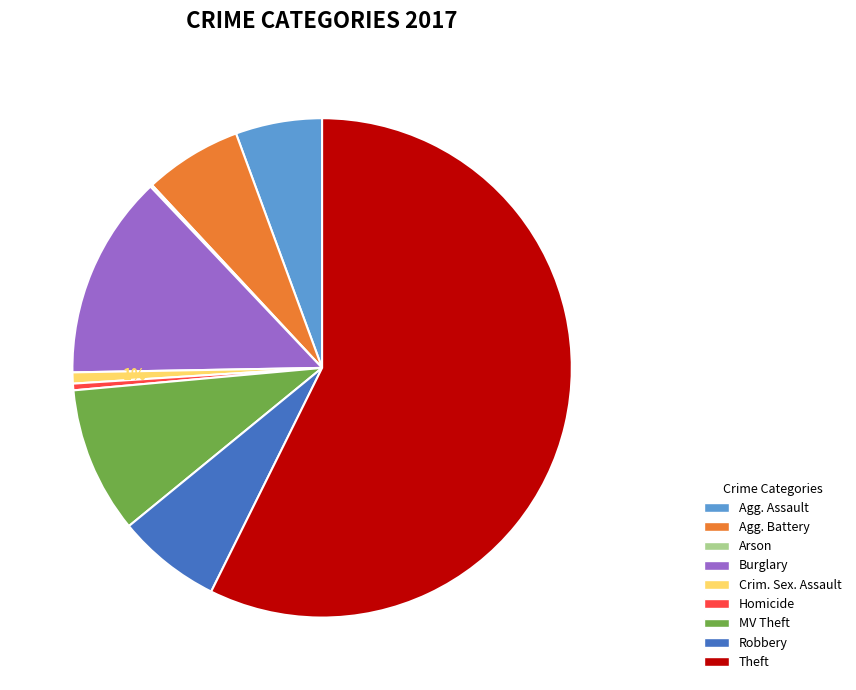

Is it true that Theft is 57% of the pie?

True